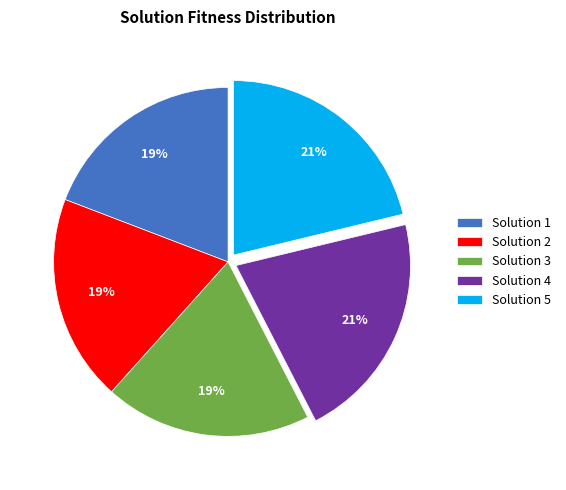

To the nearest percent, what portion does Solution 5 represent?

21%